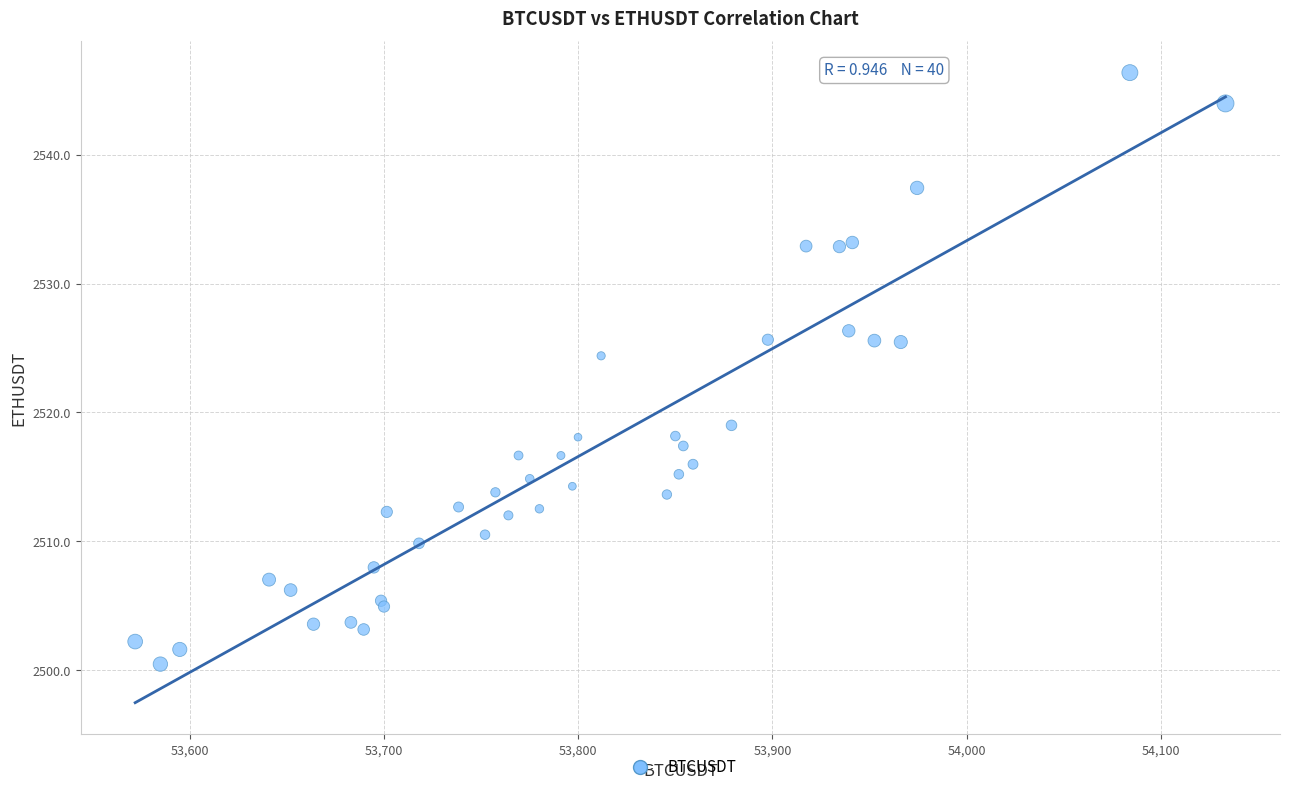

What Y value in the scatter plot is closest to 2523?

2524.4